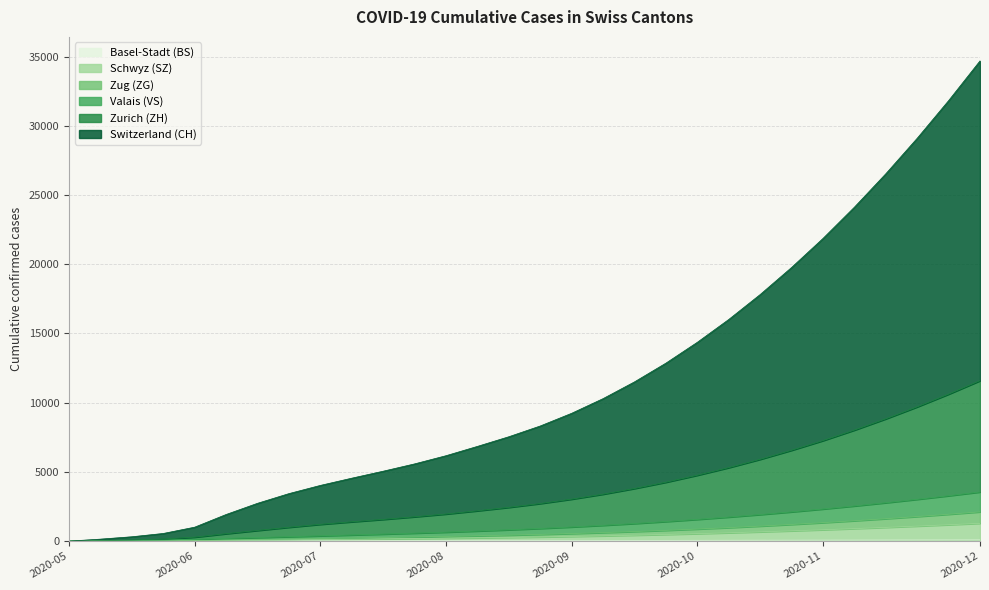

At which category is the sum across all series the highest?

2020-12